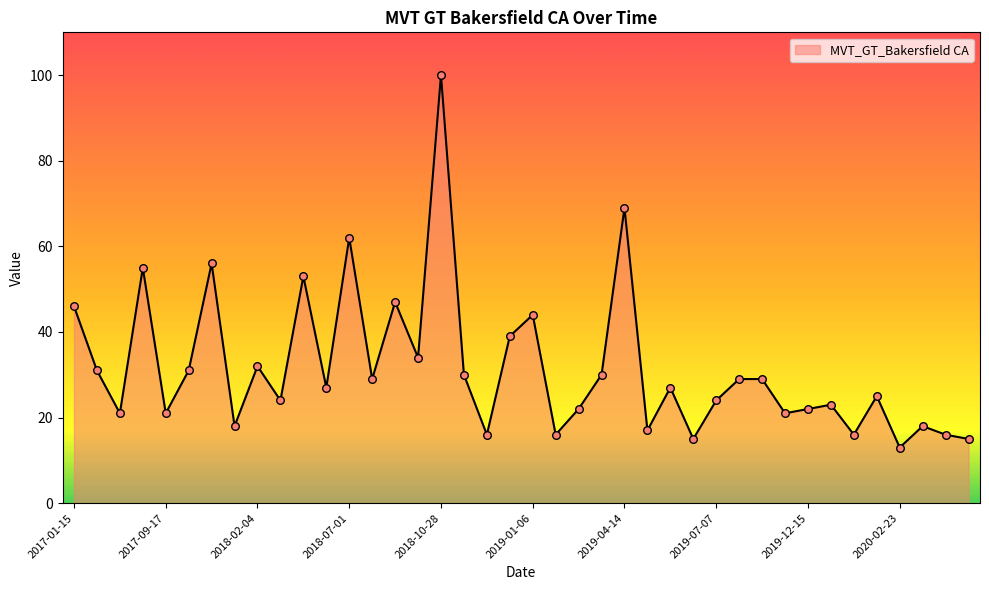

What is the difference between the maximum and minimum values?

87